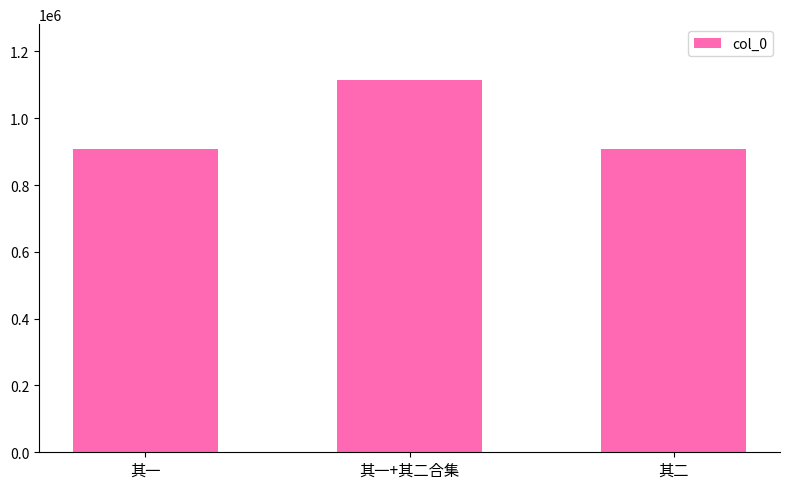

How many data points does each series have?

3